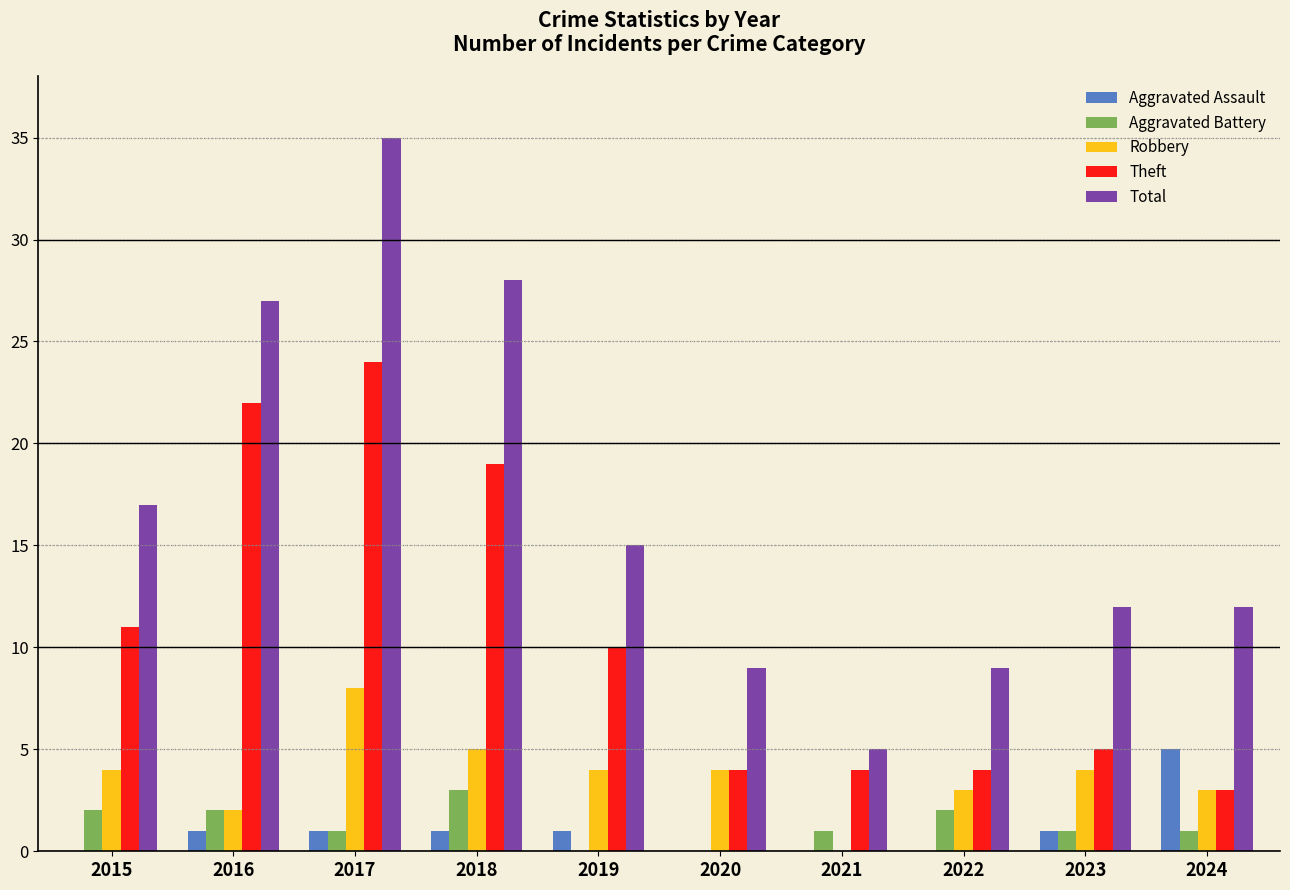

What is the average value of the Robbery series?

4